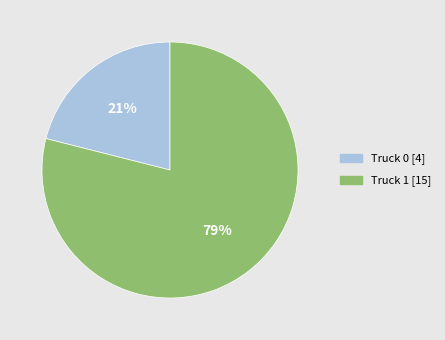

Approximately how many times larger is the value at Truck 0 compared to Truck 1?

0.3